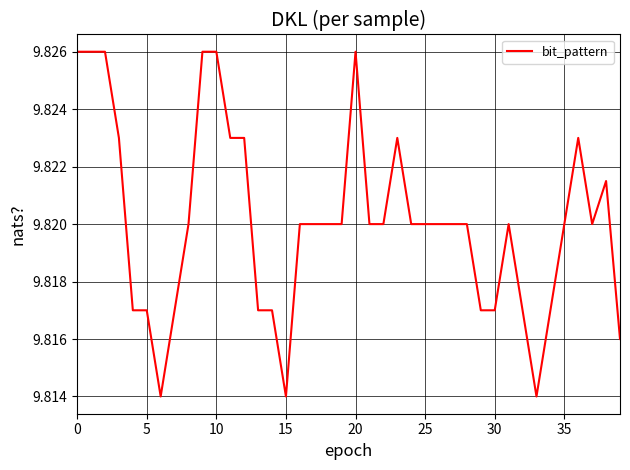

How many interior local valleys (lower than both neighbors) does the data have?

4